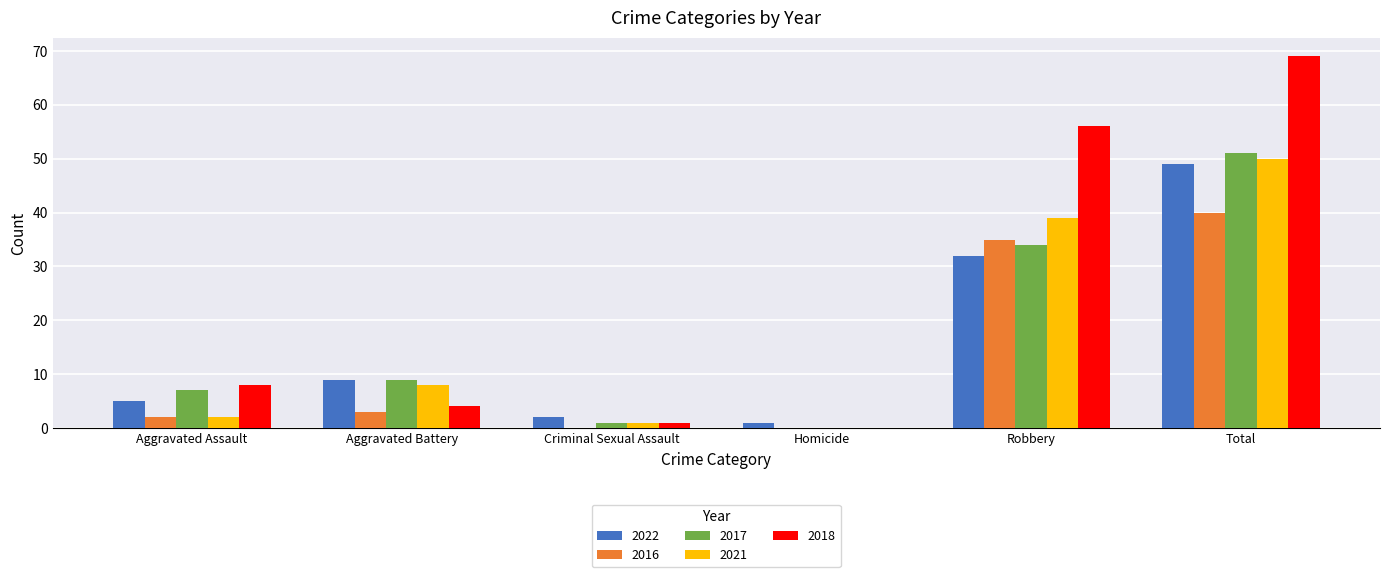

The value of 2022 at Total is 49. True or false?

True